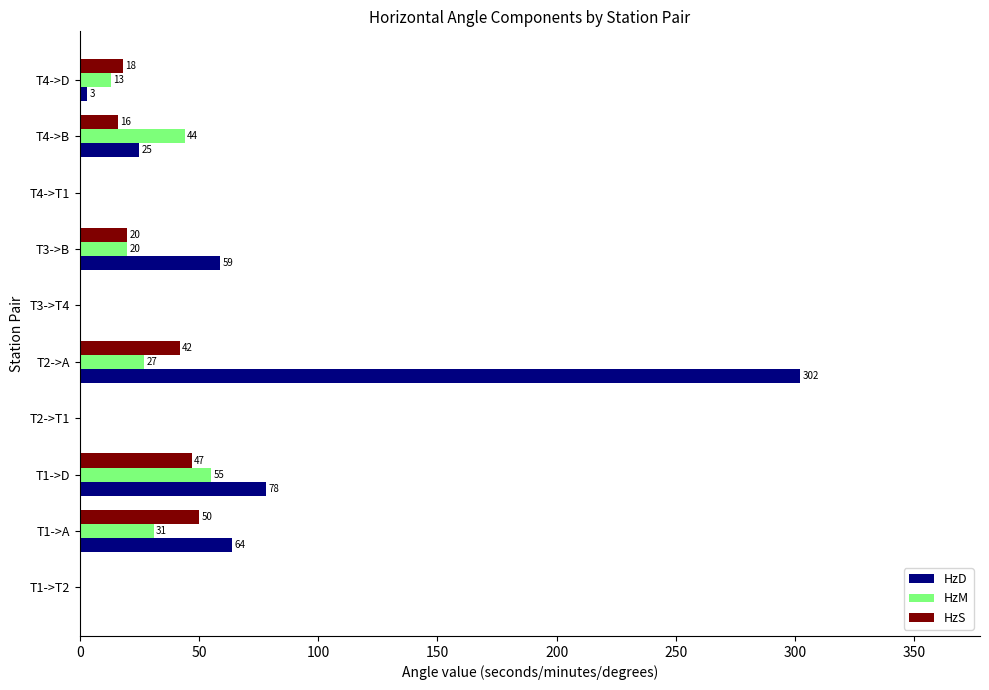

Where is HzS nearest to the value 25?

T3->B